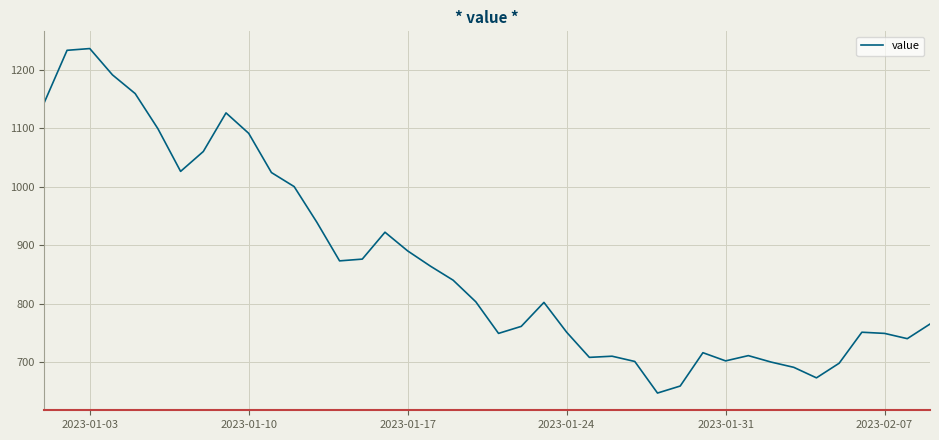

What is the smallest value displayed?

647